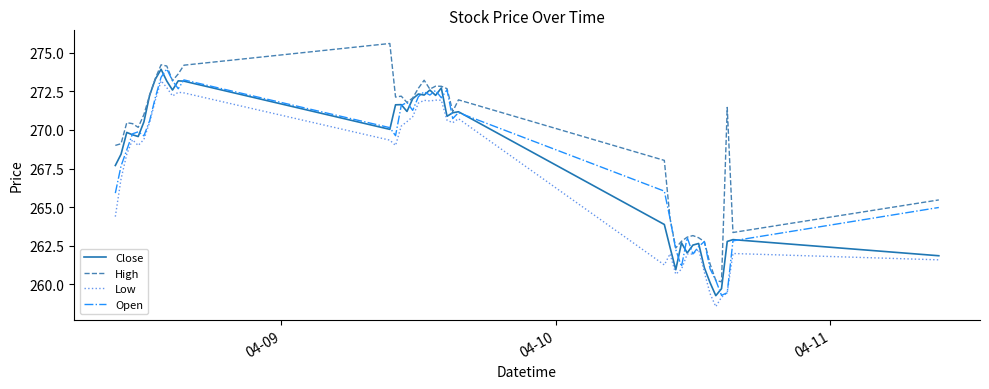

What is the maximum value shown in the chart?

275.6